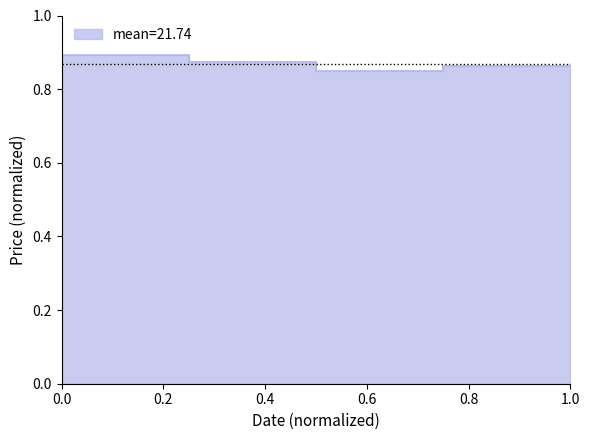

True or false: the data shows 0.4 at 0.0.

False